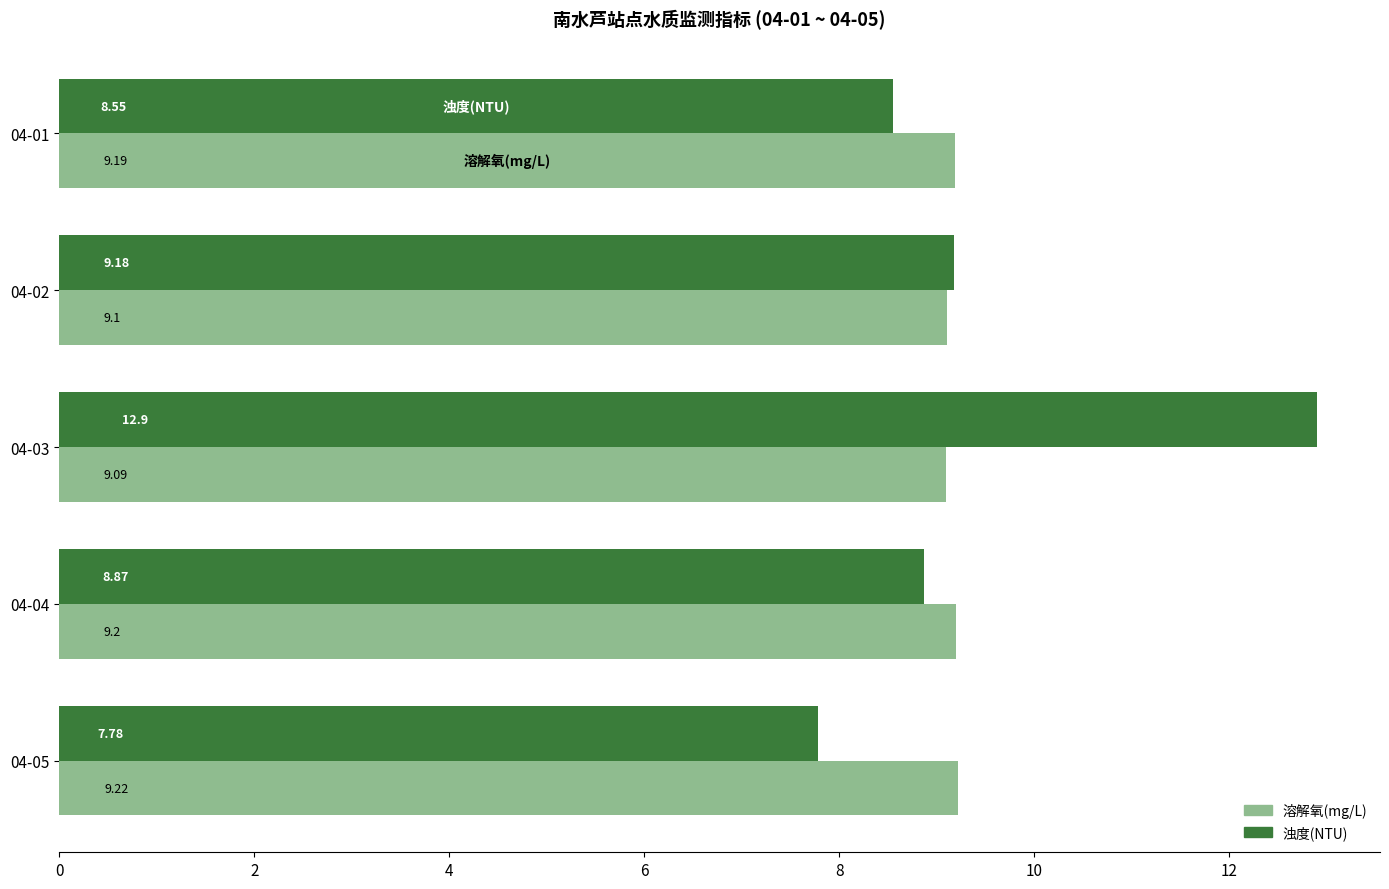

What is the sum of all 溶解氧(mg/L) values?

45.8